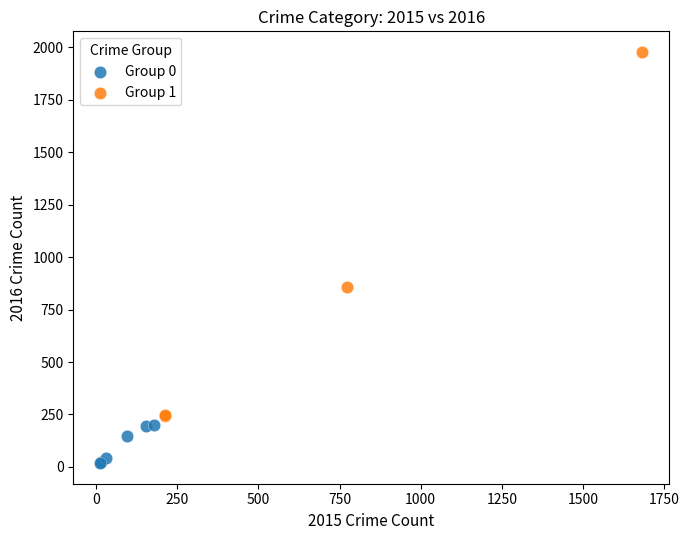

Which series has the largest Y range (max minus min)?

Group 1